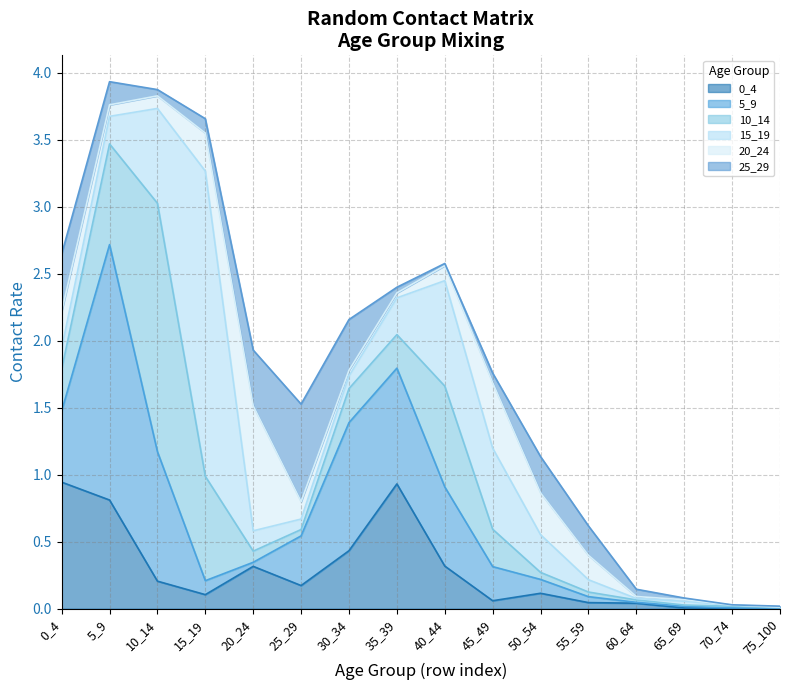

Reading left to right, transcribe all the data shown in this chart.

0_4: 0_4=0.9	5_9=0.8	10_14=0.2	15_19=0.1	20_24=0.3	25_29=0.2	30_34=0.4	35_39=0.9	40_44=0.3	45_49=0.1	50_54=0.1	55_59=0.0	60_64=0.0	65_69=0.0	70_74=0.0	75_100=0.0
5_9: 0_4=0.5	5_9=1.9	10_14=1.0	15_19=0.1	20_24=0.0	25_29=0.4	30_34=1.0	35_39=0.9	40_44=0.6	45_49=0.3	50_54=0.1	55_59=0.0	60_64=0.0	65_69=0.0	70_74=0.0	75_100=0.0
10_14: 0_4=0.3	5_9=0.8	10_14=1.9	15_19=0.8	20_24=0.1	25_29=0.0	30_34=0.3	35_39=0.3	40_44=0.8	45_49=0.3	50_54=0.1	55_59=0.0	60_64=0.0	65_69=0.0	70_74=0.0	75_100=0.0
15_19: 0_4=0.2	5_9=0.2	10_14=0.7	15_19=2.3	20_24=0.2	25_29=0.1	30_34=0.1	35_39=0.3	40_44=0.8	45_49=0.6	50_54=0.3	55_59=0.1	60_64=0.0	65_69=0.0	70_74=0.0	75_100=0.0
20_24: 0_4=0.3	5_9=0.1	10_14=0.1	15_19=0.3	20_24=0.9	25_29=0.1	30_34=0.0	35_39=0.0	40_44=0.1	45_49=0.5	50_54=0.3	55_59=0.2	60_64=0.0	65_69=0.0	70_74=0.0	75_100=0.0
25_29: 0_4=0.4	5_9=0.2	10_14=0.0	15_19=0.1	20_24=0.4	25_29=0.7	30_34=0.4	35_39=0.0	40_44=0.0	45_49=0.1	50_54=0.3	55_59=0.2	60_64=0.1	65_69=0.0	70_74=0.0	75_100=0.0